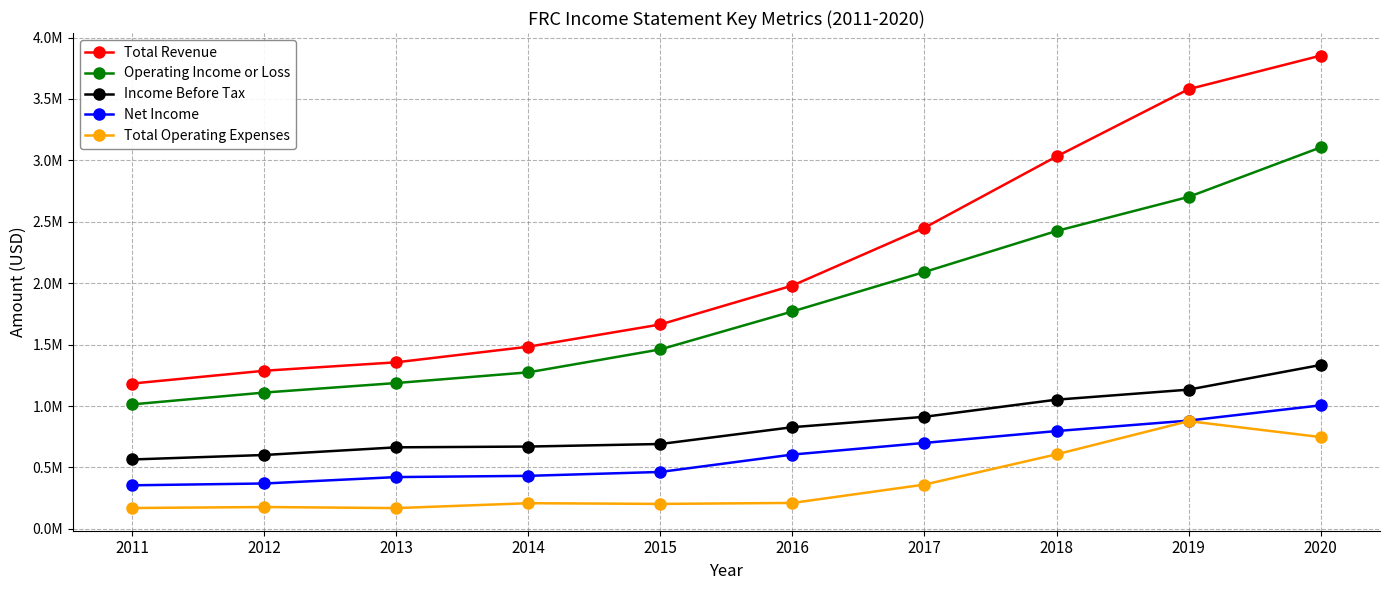

Between 2015 and 2017, which series saw the biggest shift?

Total Revenue